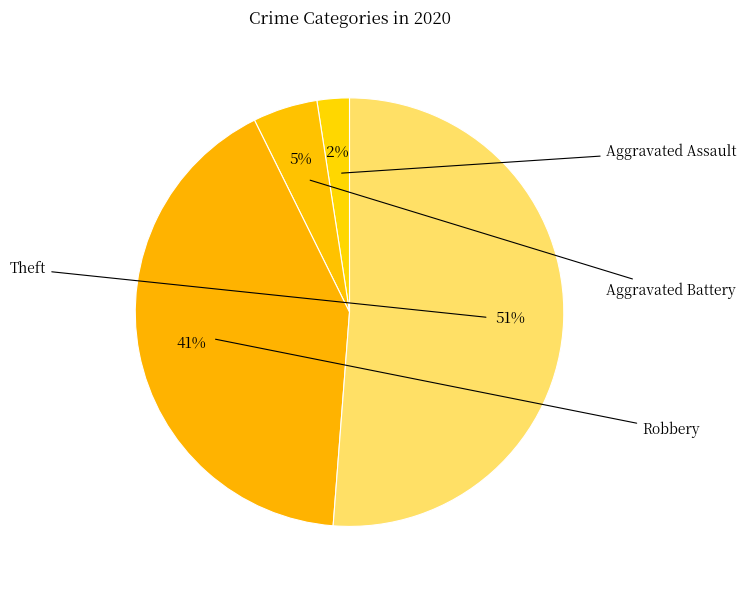

Which category has the biggest portion of the pie?

Theft